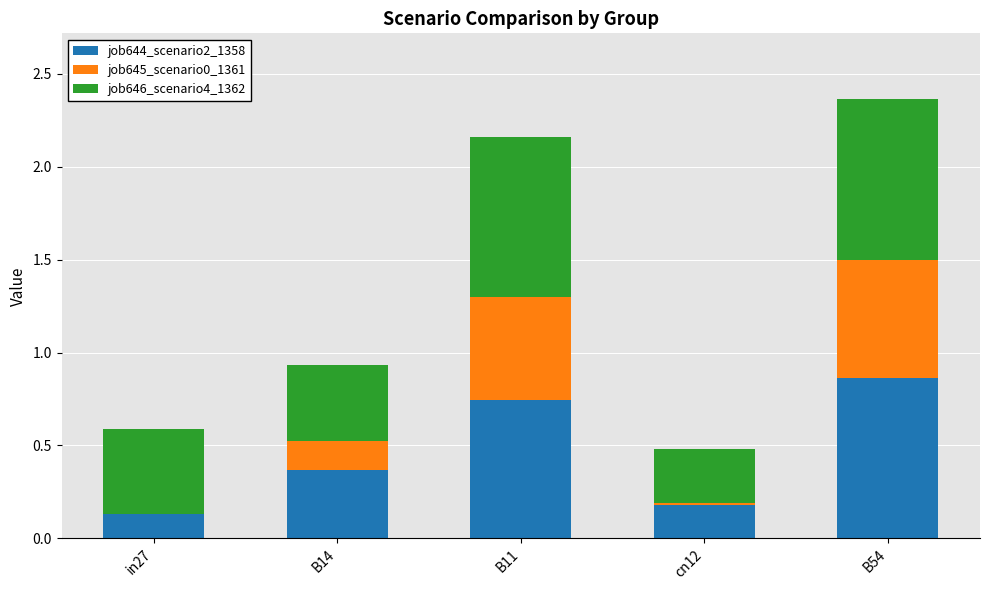

At which category is the sum across all series the highest?

B54